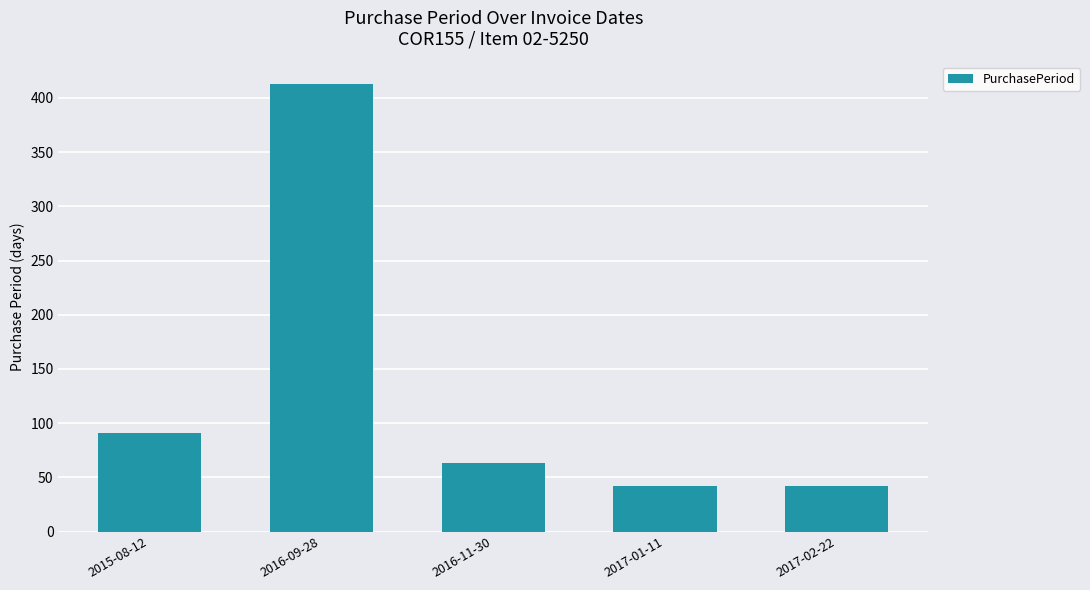

What is the approximate value at 2016-11-30?

63